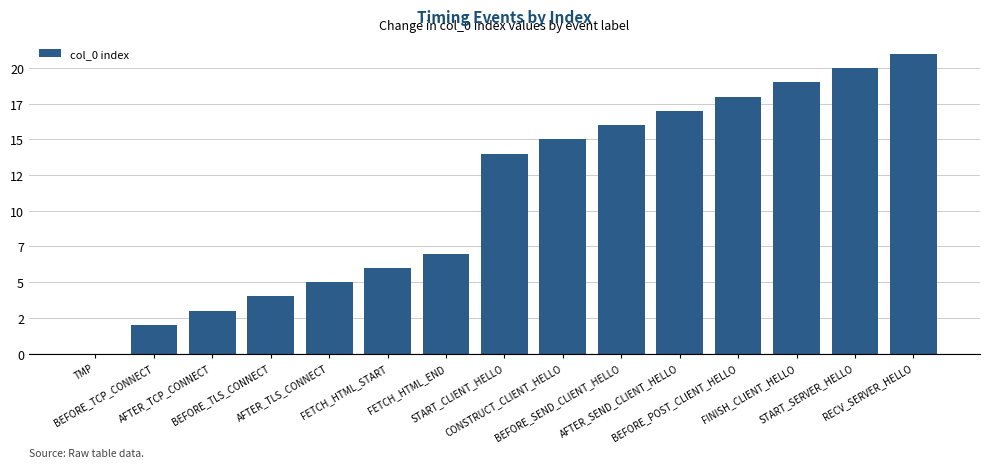

What position from the left is BEFORE_POST_CLIENT_HELLO?

12